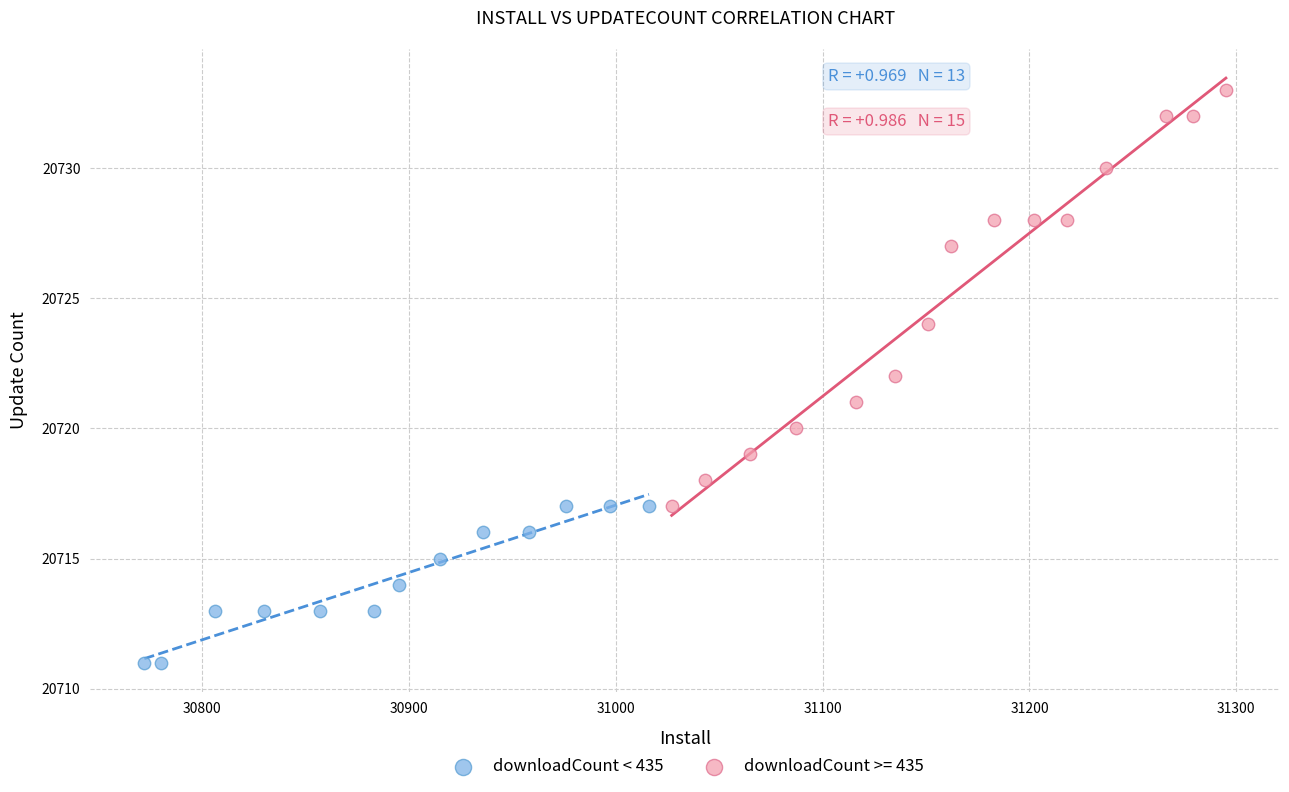

Which series has the largest Y range (max minus min)?

downloadCount >= 435